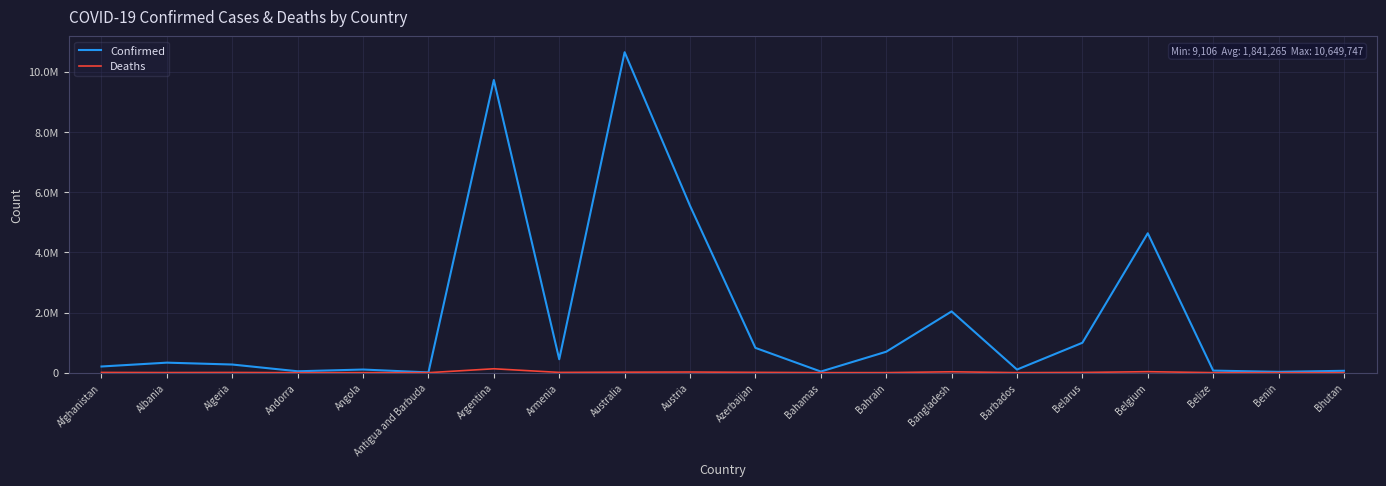

Which series has the largest range (max minus min)?

Confirmed